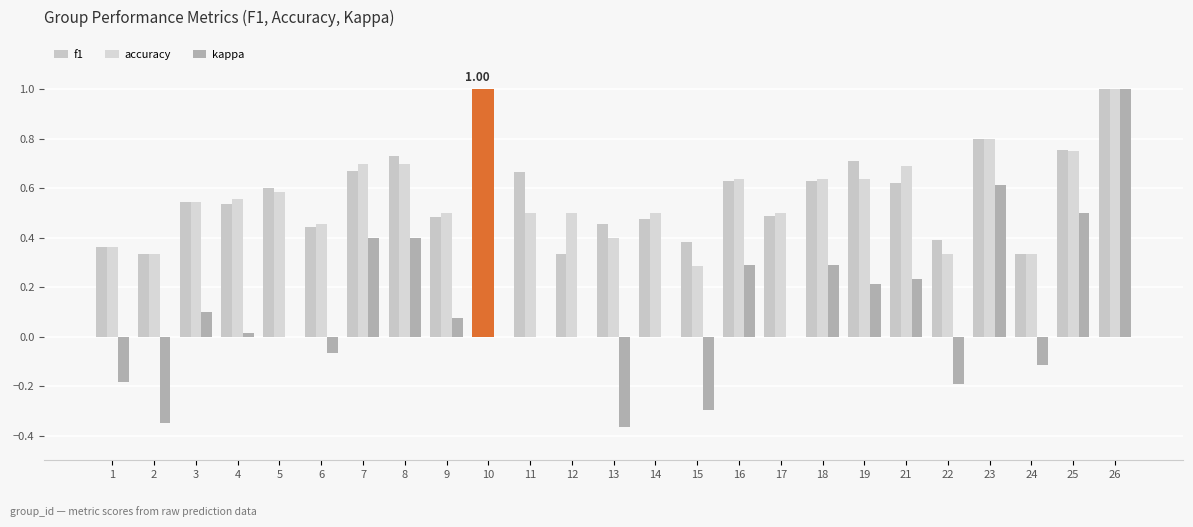

What is the sum of all kappa values?

2.6